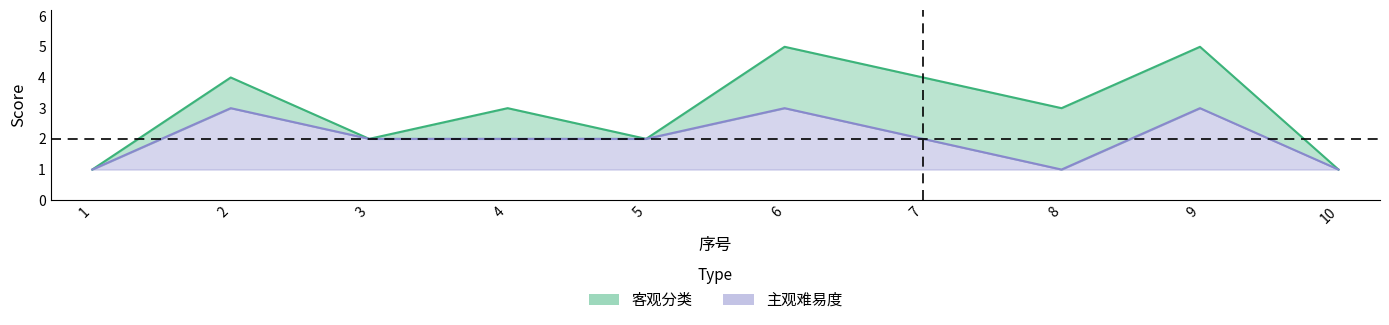

What is the minimum value for 客观分类?

1